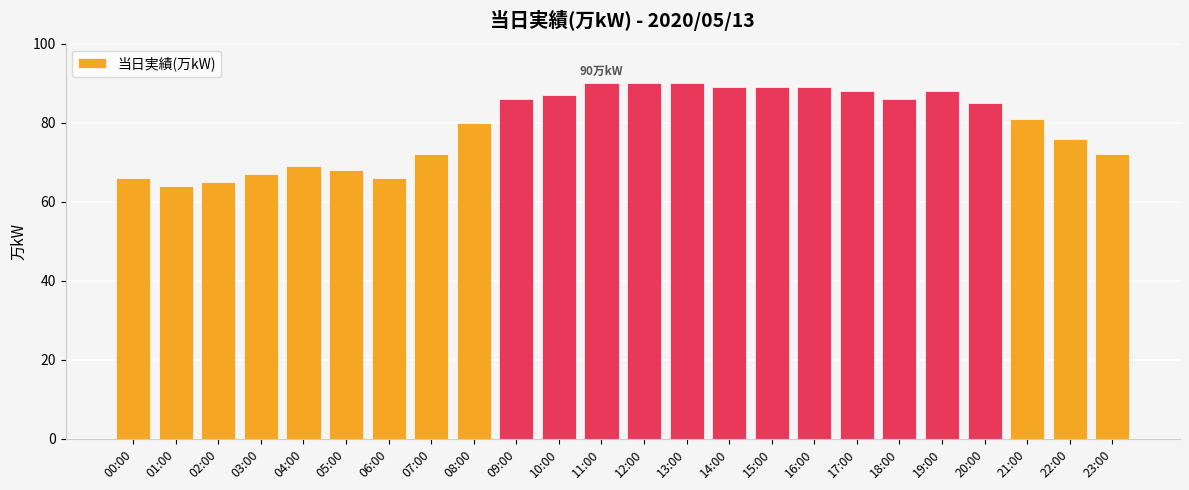

What is the difference between the second highest and minimum values?

26